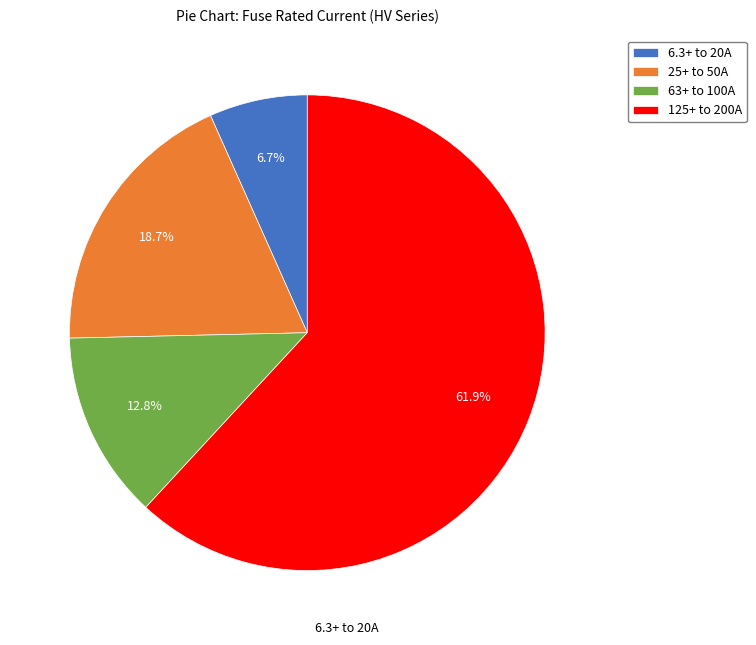

Which slice is the smallest?

6.3+ to 20A